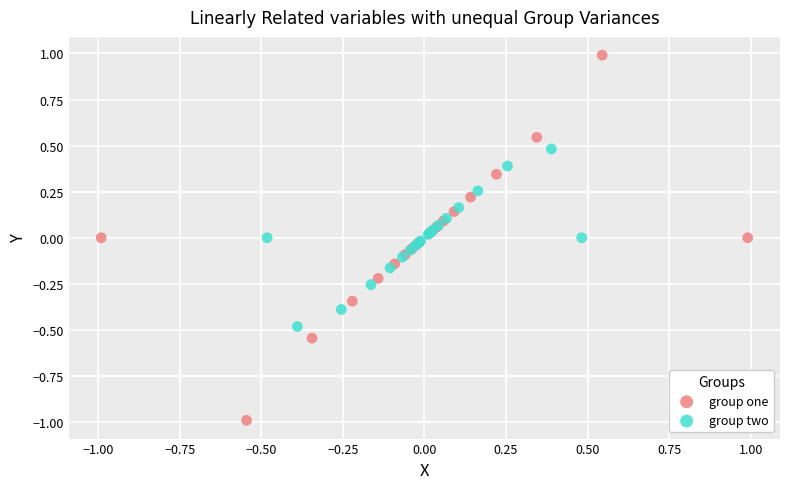

Which series has the widest spread of Y values?

group one